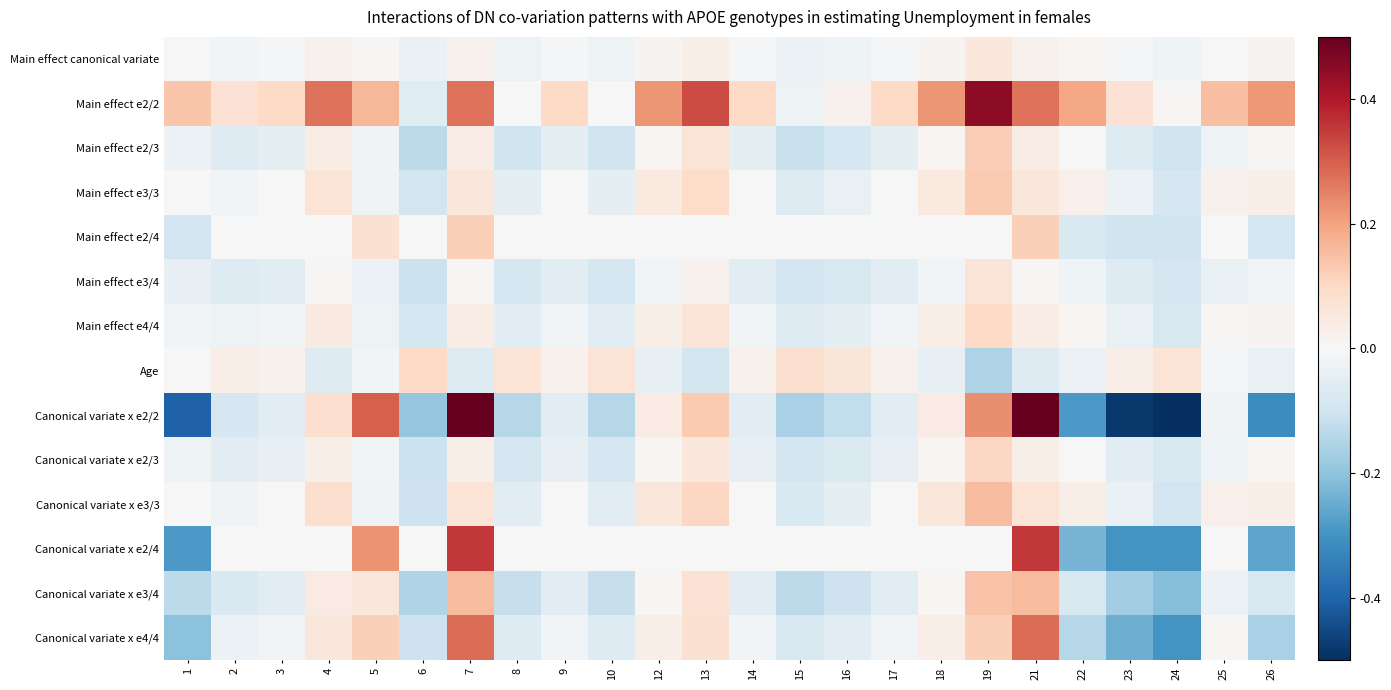

Reading left to right, transcribe all the data shown in this chart.

Main effect canonical variate: 1=-0.0	2=-0.0	3=-0.0	4=0.0	5=0.0	6=-0.0	7=0.0	8=-0.0	9=-0.0	10=-0.0	12=0.0	13=0.0	14=-0.0	15=-0.0	16=-0.0	17=-0.0	18=0.0	19=0.1	21=0.0	22=0.0	23=-0.0	24=-0.0	25=0.0	26=0.0
Main effect e2/2: 1=0.1	2=0.1	3=0.1	4=0.3	5=0.2	6=-0.1	7=0.3	8=-0.0	9=0.1	10=-0.0	12=0.2	13=0.3	14=0.1	15=-0.0	16=0.0	17=0.1	18=0.2	19=0.4	21=0.3	22=0.2	23=0.1	24=0.0	25=0.1	26=0.2
Main effect e2/3: 1=-0.0	2=-0.1	3=-0.1	4=0.0	5=-0.0	6=-0.1	7=0.0	8=-0.1	9=-0.1	10=-0.1	12=0.0	13=0.1	14=-0.1	15=-0.1	16=-0.1	17=-0.1	18=0.0	19=0.1	21=0.0	22=-0.0	23=-0.1	24=-0.1	25=-0.0	26=0.0
Main effect e3/3: 1=0.0	2=-0.0	3=0.0	4=0.1	5=-0.0	6=-0.1	7=0.1	8=-0.1	9=0.0	10=-0.1	12=0.0	13=0.1	14=0.0	15=-0.1	16=-0.0	17=0.0	18=0.0	19=0.1	21=0.1	22=0.0	23=-0.0	24=-0.1	25=0.0	26=0.0
Main effect e2/4: 1=-0.1	2=0.0	3=0.0	4=0.0	5=0.1	6=0.0	7=0.1	8=0.0	9=0.0	10=0.0	12=0.0	13=0.0	14=0.0	15=0.0	16=0.0	17=0.0	18=0.0	19=0.0	21=0.1	22=-0.1	23=-0.1	24=-0.1	25=0.0	26=-0.1
Main effect e3/4: 1=-0.0	2=-0.1	3=-0.1	4=0.0	5=-0.0	6=-0.1	7=0.0	8=-0.1	9=-0.1	10=-0.1	12=-0.0	13=0.0	14=-0.1	15=-0.1	16=-0.1	17=-0.1	18=-0.0	19=0.1	21=0.0	22=-0.0	23=-0.1	24=-0.1	25=-0.0	26=-0.0
Main effect e4/4: 1=-0.0	2=-0.0	3=-0.0	4=0.0	5=-0.0	6=-0.1	7=0.0	8=-0.1	9=-0.0	10=-0.1	12=0.0	13=0.1	14=-0.0	15=-0.1	16=-0.0	17=-0.0	18=0.0	19=0.1	21=0.0	22=0.0	23=-0.0	24=-0.1	25=0.0	26=0.0
Age: 1=-0.0	2=0.0	3=0.0	4=-0.1	5=-0.0	6=0.1	7=-0.1	8=0.1	9=0.0	10=0.1	12=-0.0	13=-0.1	14=0.0	15=0.1	16=0.1	17=0.0	18=-0.0	19=-0.2	21=-0.1	22=-0.0	23=0.0	24=0.1	25=-0.0	26=-0.0
Canonical variate x e2/2: 1=-0.4	2=-0.1	3=-0.1	4=0.1	5=0.3	6=-0.2	7=0.6	8=-0.1	9=-0.1	10=-0.1	12=0.0	13=0.1	14=-0.1	15=-0.2	16=-0.1	17=-0.1	18=0.0	19=0.2	21=0.6	22=-0.3	23=-0.5	24=-0.5	25=-0.0	26=-0.3
Canonical variate x e2/3: 1=-0.0	2=-0.1	3=-0.0	4=0.0	5=-0.0	6=-0.1	7=0.0	8=-0.1	9=-0.0	10=-0.1	12=0.0	13=0.1	14=-0.0	15=-0.1	16=-0.1	17=-0.0	18=0.0	19=0.1	21=0.0	22=-0.0	23=-0.1	24=-0.1	25=-0.0	26=0.0
Canonical variate x e3/3: 1=0.0	2=-0.0	3=0.0	4=0.1	5=-0.0	6=-0.1	7=0.1	8=-0.1	9=0.0	10=-0.1	12=0.1	13=0.1	14=0.0	15=-0.1	16=-0.0	17=0.0	18=0.1	19=0.2	21=0.1	22=0.0	23=-0.0	24=-0.1	25=0.0	26=0.0
Canonical variate x e2/4: 1=-0.3	2=0.0	3=0.0	4=0.0	5=0.2	6=0.0	7=0.4	8=0.0	9=0.0	10=0.0	12=0.0	13=0.0	14=0.0	15=0.0	16=0.0	17=0.0	18=0.0	19=0.0	21=0.4	22=-0.2	23=-0.3	24=-0.3	25=0.0	26=-0.3
Canonical variate x e3/4: 1=-0.1	2=-0.1	3=-0.1	4=0.0	5=0.1	6=-0.2	7=0.2	8=-0.1	9=-0.1	10=-0.1	12=0.0	13=0.1	14=-0.1	15=-0.1	16=-0.1	17=-0.1	18=0.0	19=0.1	21=0.2	22=-0.1	23=-0.2	24=-0.2	25=-0.0	26=-0.1
Canonical variate x e4/4: 1=-0.2	2=-0.0	3=-0.0	4=0.1	5=0.1	6=-0.1	7=0.3	8=-0.1	9=-0.0	10=-0.1	12=0.0	13=0.1	14=-0.0	15=-0.1	16=-0.1	17=-0.0	18=0.0	19=0.1	21=0.3	22=-0.1	23=-0.2	24=-0.3	25=0.0	26=-0.2